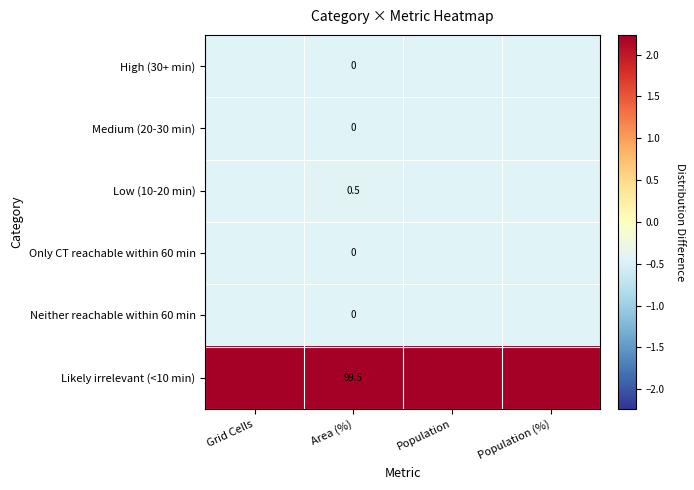

How many Likely irrelevant (<10 min) values are between 2 and 3?

4